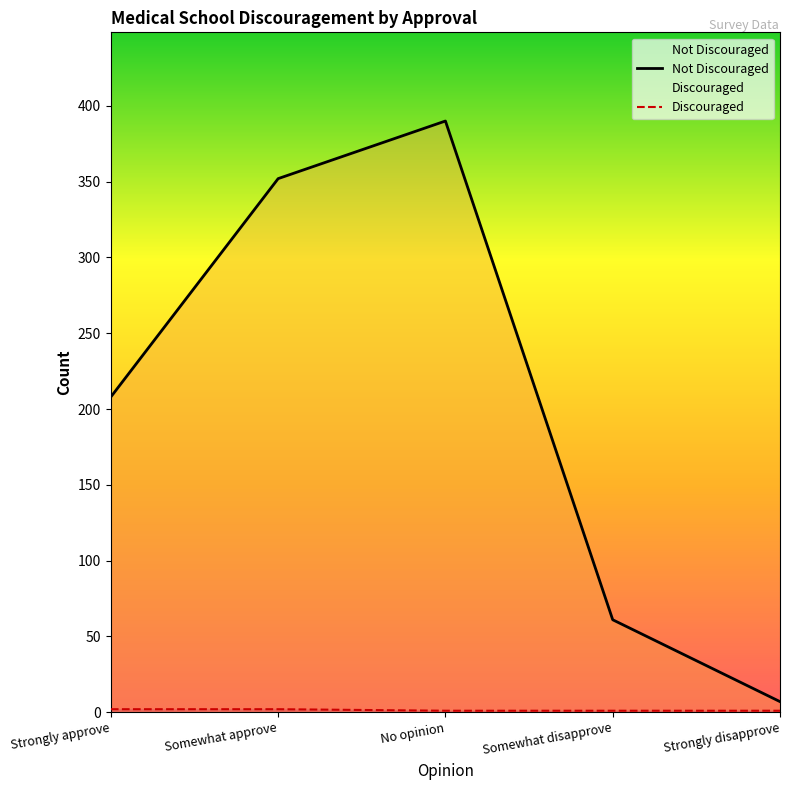

What is the approximate value of Discouraged at No opinion?

1